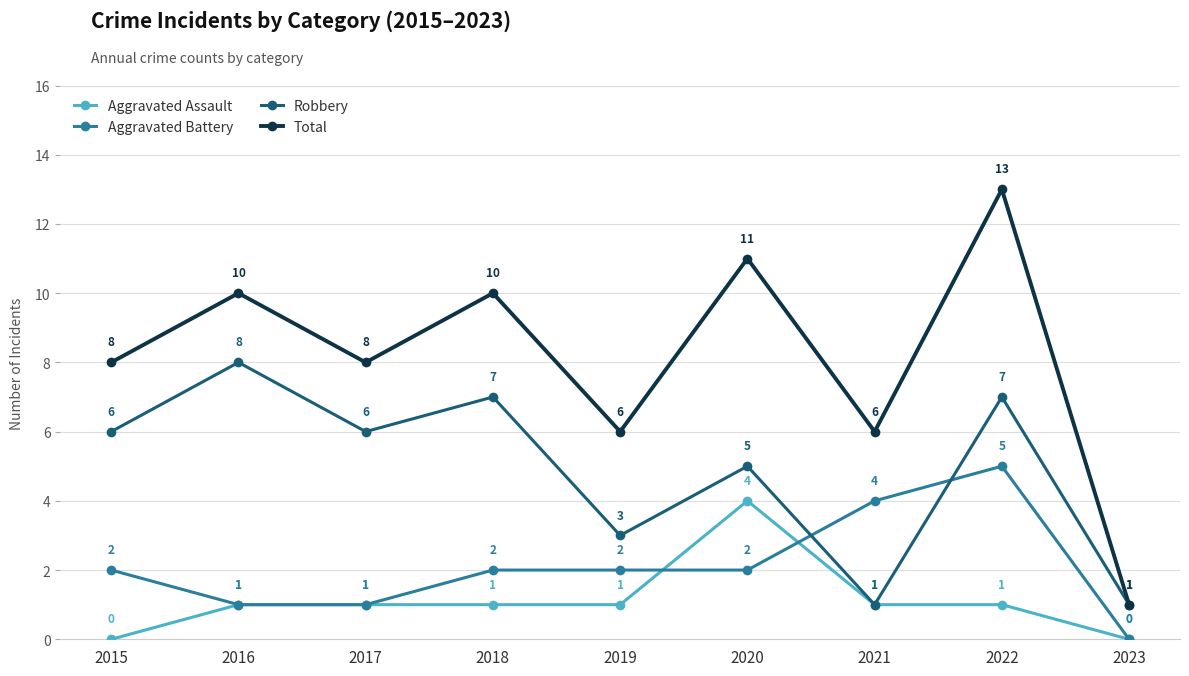

What is the value of the Aggravated Battery point at the 6th from the left?

2